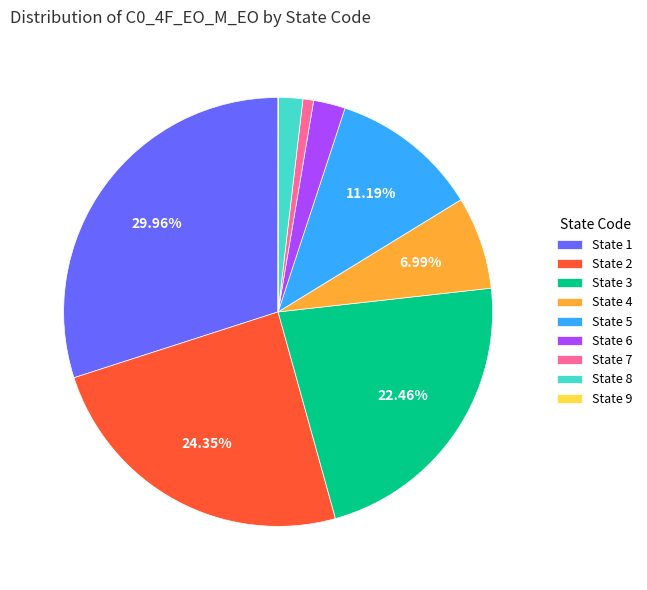

Approximately how many times larger is the value at State 8 compared to State 4?

0.3